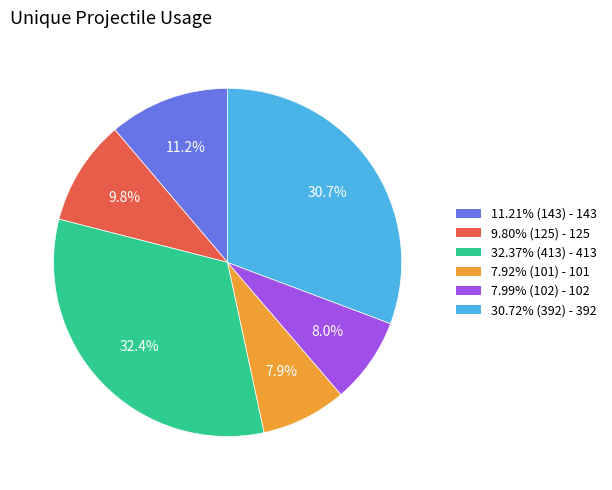

What is the ratio of the value at 9.80% (125) - 125 to the value at 32.37% (413) - 413?

0.3